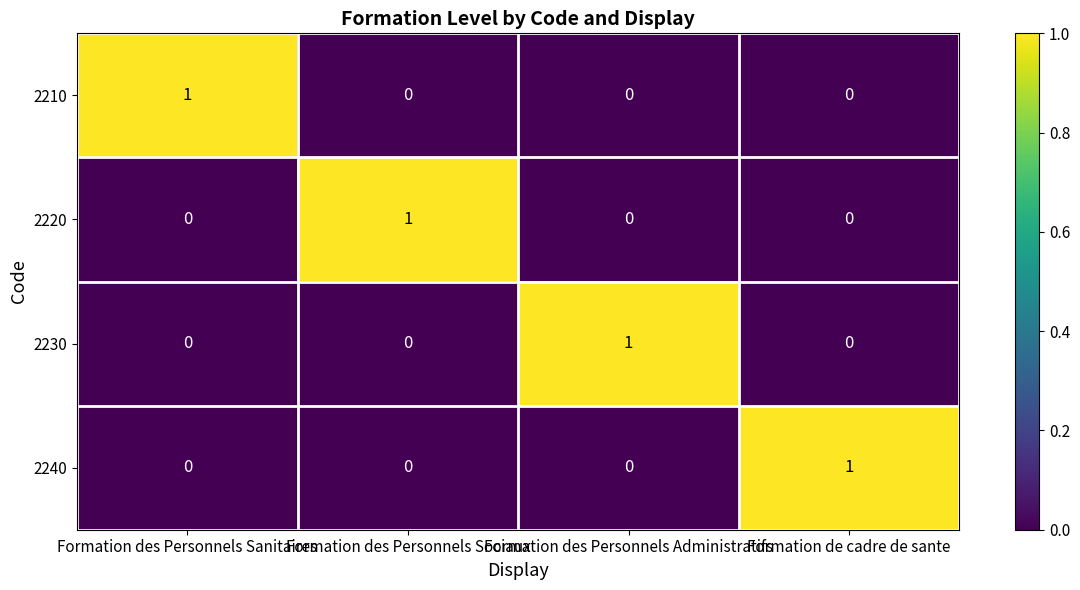

At which label does 2220 reach its peak?

Formation des Personnels Sociaux